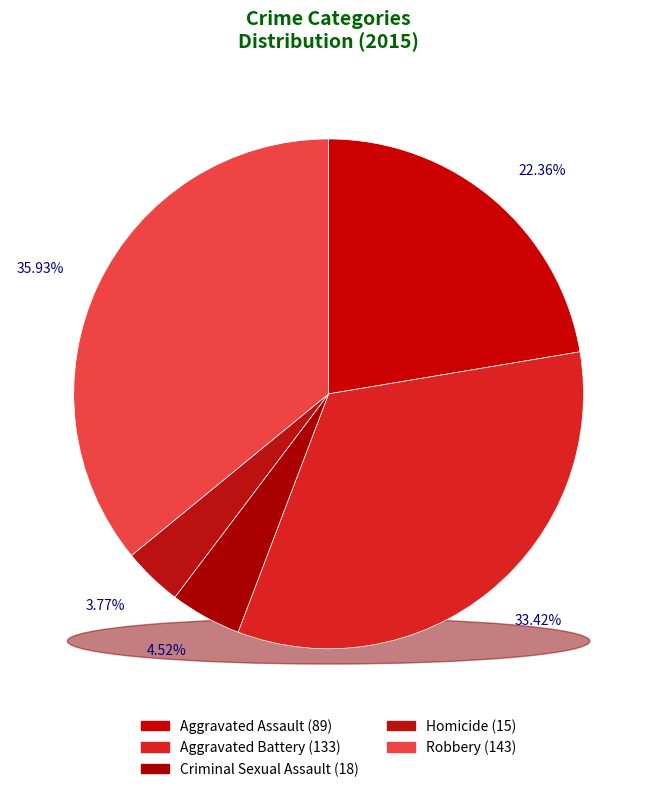

What percentage do Aggravated Assault and Homicide together represent?

26.1%